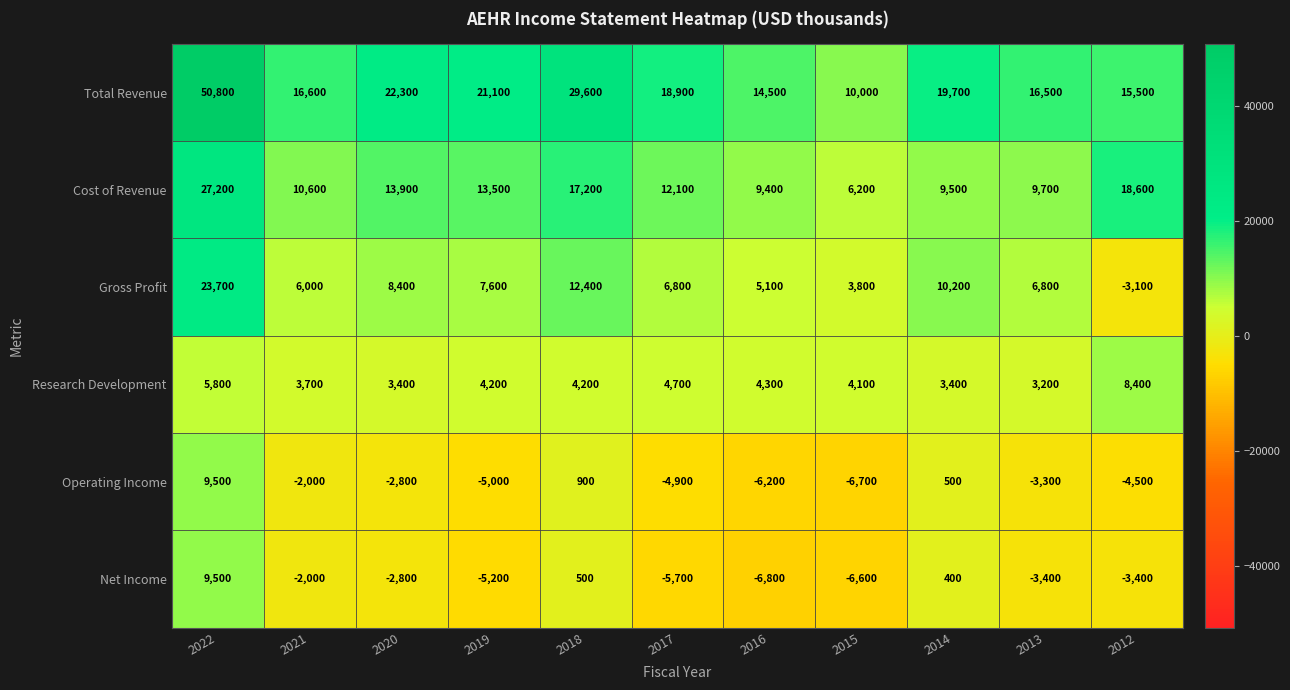

What is the minimum value shown in the chart?

-6800